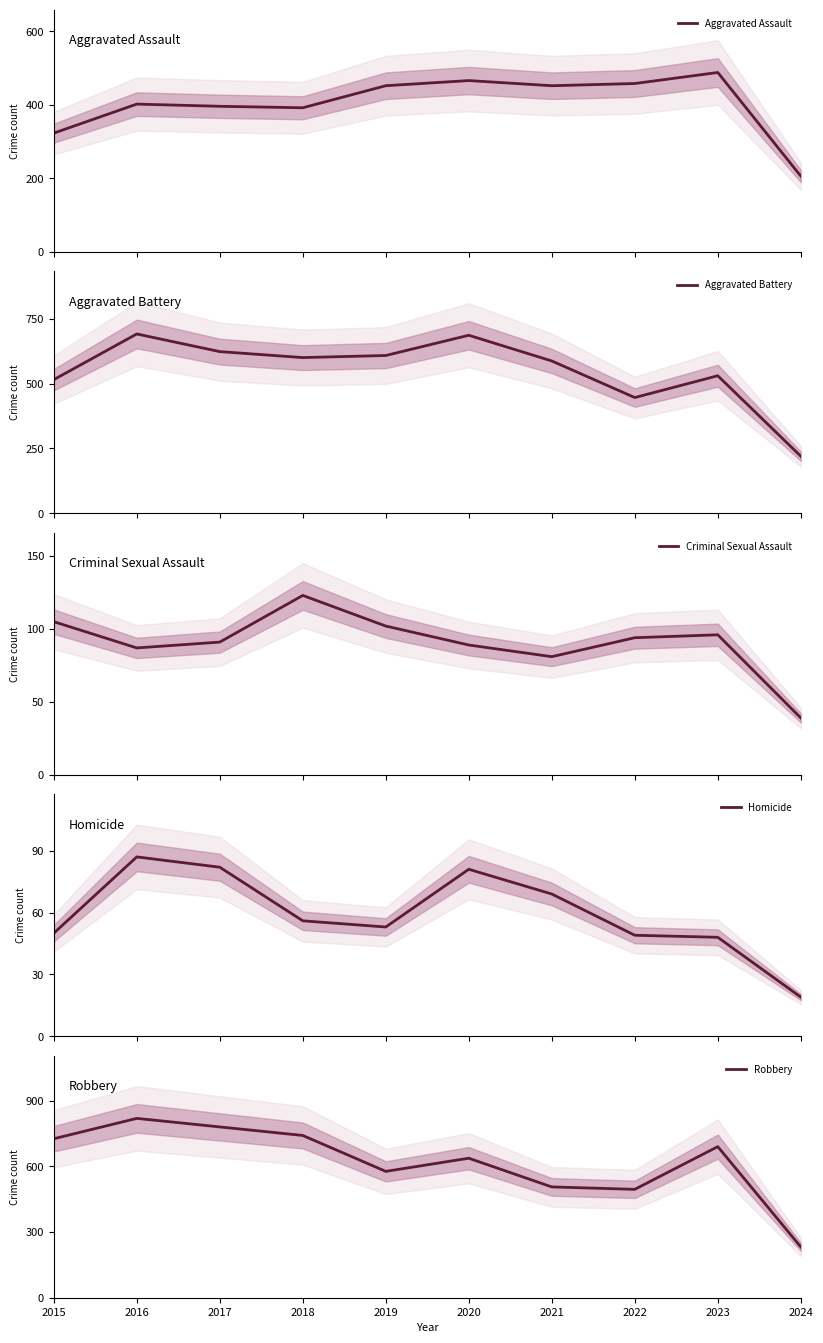

The Criminal Sexual Assault series shows 87 at 2016. True or false?

True